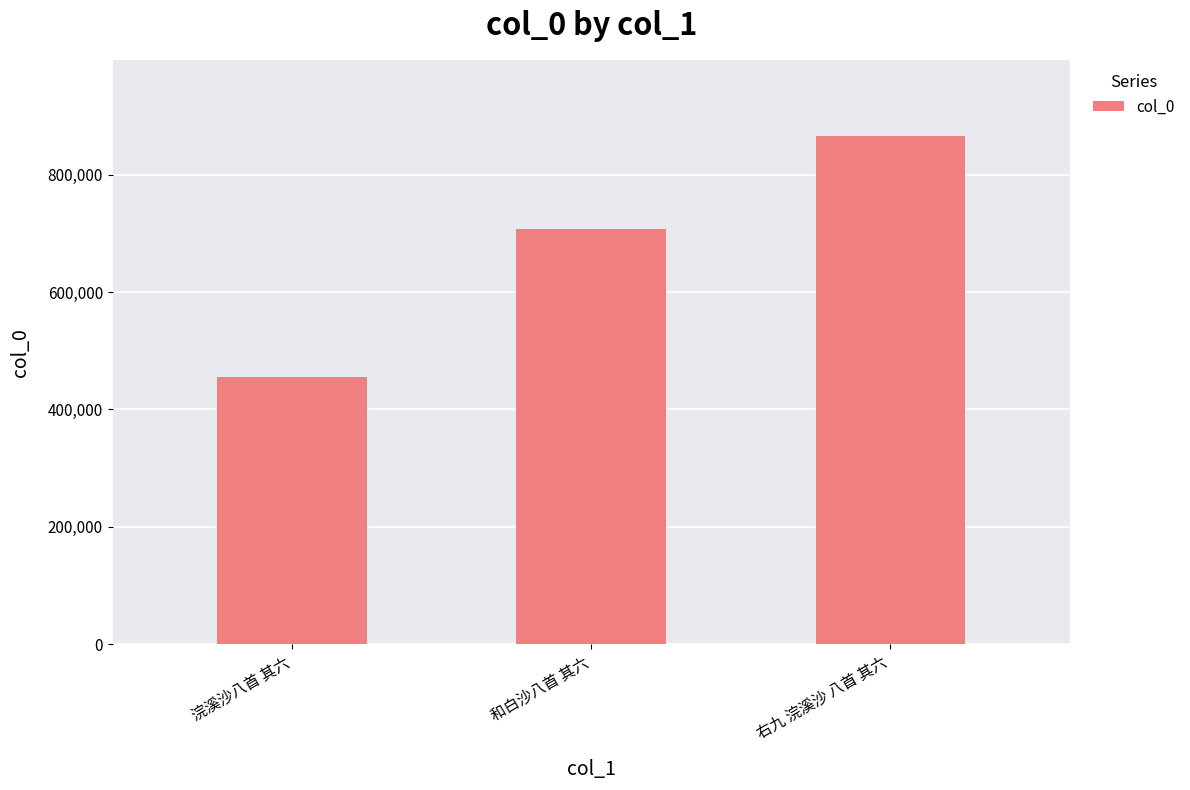

Between 浣溪沙八首 其六 and 和白沙八首 其六, which is larger?

和白沙八首 其六